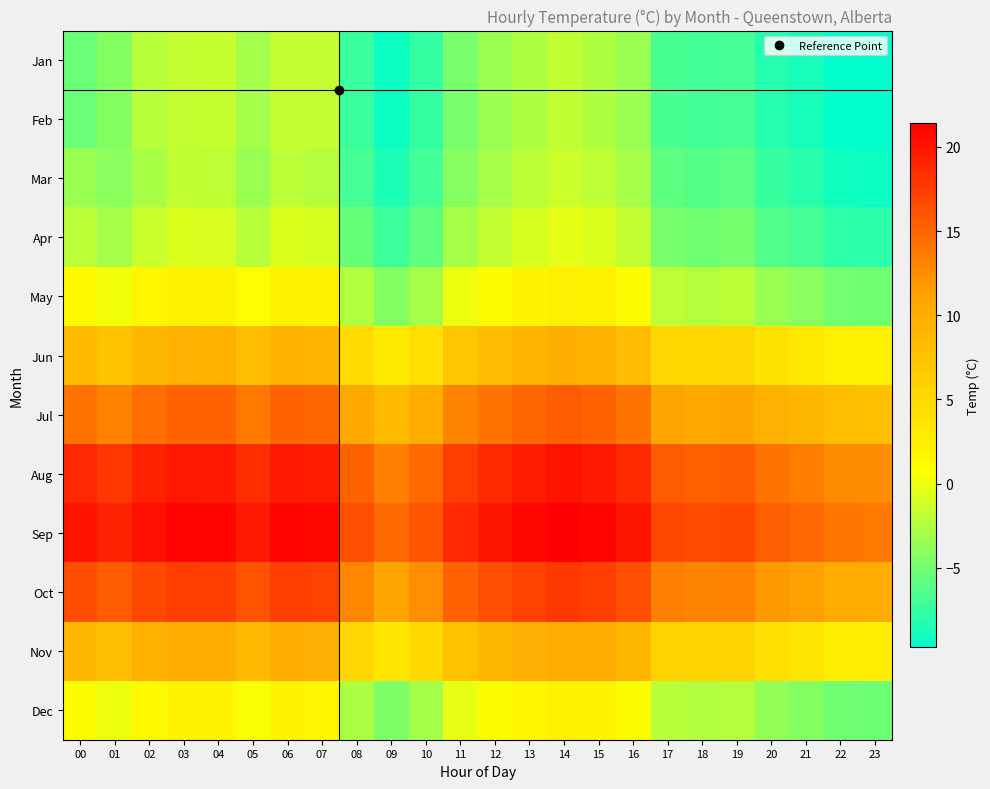

Reading left to right, what are all the values shown in this chart?

Jan: 00=-5.4	01=-4.3	02=-2.2	03=-1.7	04=-1.6	05=-3.1	06=-1.7	07=-1.7	08=-7.3	09=-9.2	10=-7.6	11=-4.8	12=-3.5	13=-2.6	14=-1.9	15=-2.6	16=-3.5	17=-6.7	18=-7.0	19=-6.8	20=-8.2	21=-8.8	22=-9.6	23=-9.7
Feb: 00=-5.4	01=-4.3	02=-2.2	03=-1.7	04=-1.6	05=-3.1	06=-1.7	07=-1.7	08=-7.3	09=-9.2	10=-7.6	11=-4.8	12=-3.5	13=-2.6	14=-1.9	15=-2.6	16=-3.5	17=-6.7	18=-7.0	19=-6.8	20=-8.2	21=-8.8	22=-9.6	23=-9.7
Mar: 00=-3.5	01=-4.1	02=-2.8	03=-1.9	04=-2.0	05=-3.5	06=-2.1	07=-2.3	08=-6.8	09=-8.5	10=-7.0	11=-4.2	12=-3.0	13=-2.1	14=-1.5	15=-2.0	16=-3.0	17=-5.9	18=-6.2	19=-6.0	20=-7.5	21=-8.1	22=-9.0	23=-9.1
Apr: 00=-2.1	01=-3.0	02=-1.5	03=-0.8	04=-0.9	05=-2.2	06=-0.8	07=-1.0	08=-5.5	09=-7.2	10=-5.8	11=-3.0	12=-1.8	13=-1.0	14=-0.4	15=-0.8	16=-1.8	17=-4.8	18=-5.1	19=-4.9	20=-6.3	21=-6.9	22=-7.8	23=-7.9
May: 00=1.2	01=0.2	02=1.5	03=2.2	04=2.1	05=0.8	06=2.2	07=2.0	08=-2.5	09=-4.3	10=-2.9	11=-0.1	12=1.1	13=1.9	14=2.5	15=2.1	16=1.1	17=-2.0	18=-2.3	19=-2.1	20=-3.5	21=-4.1	22=-5.0	23=-5.1
Jun: 00=8.5	01=7.5	02=8.8	03=9.5	04=9.4	05=8.1	06=9.4	07=9.2	08=4.8	09=3.0	10=4.4	11=7.2	12=8.4	13=9.2	14=9.8	15=9.4	16=8.4	17=5.3	18=5.0	19=5.2	20=3.8	21=3.2	22=2.3	23=2.2
Jul: 00=14.2	01=13.2	02=14.5	03=15.2	04=15.1	05=13.8	06=15.1	07=14.9	08=10.5	09=8.7	10=10.1	11=12.9	12=14.1	13=14.9	14=15.5	15=15.1	16=14.1	17=11.0	18=10.7	19=10.9	20=9.5	21=8.9	22=8.0	23=7.9
Aug: 00=18.8	01=17.8	02=19.1	03=19.8	04=19.7	05=18.4	06=19.7	07=19.5	08=15.1	09=13.3	10=14.7	11=17.5	12=18.7	13=19.5	14=20.1	15=19.7	16=18.7	17=15.6	18=15.3	19=15.5	20=14.1	21=13.5	22=12.6	23=12.5
Sep: 00=20.1	01=19.1	02=20.4	03=21.1	04=21.0	05=19.7	06=21.0	07=20.8	08=16.4	09=14.6	10=16.0	11=18.8	12=20.0	13=20.8	14=21.4	15=21.0	16=20.0	17=16.9	18=16.6	19=16.8	20=15.4	21=14.8	22=13.9	23=13.8
Oct: 00=16.5	01=15.5	02=16.8	03=17.5	04=17.4	05=16.1	06=17.4	07=17.2	08=12.8	09=11.0	10=12.4	11=15.2	12=16.4	13=17.2	14=17.8	15=17.4	16=16.4	17=13.3	18=13.0	19=13.2	20=11.8	21=11.2	22=10.3	23=10.2
Nov: 00=9.0	01=8.0	02=9.3	03=10.0	04=9.9	05=8.6	06=9.9	07=9.7	08=5.3	09=3.5	10=4.9	11=7.7	12=8.9	13=9.7	14=10.3	15=9.9	16=8.9	17=5.8	18=5.5	19=5.7	20=4.3	21=3.7	22=2.8	23=2.7
Dec: 00=1.0	01=0.0	02=1.3	03=2.0	04=1.9	05=0.6	06=1.9	07=1.7	08=-2.7	09=-4.5	10=-3.1	11=-0.3	12=0.9	13=1.7	14=2.3	15=1.9	16=0.9	17=-2.2	18=-2.5	19=-2.3	20=-3.7	21=-4.3	22=-5.2	23=-5.3